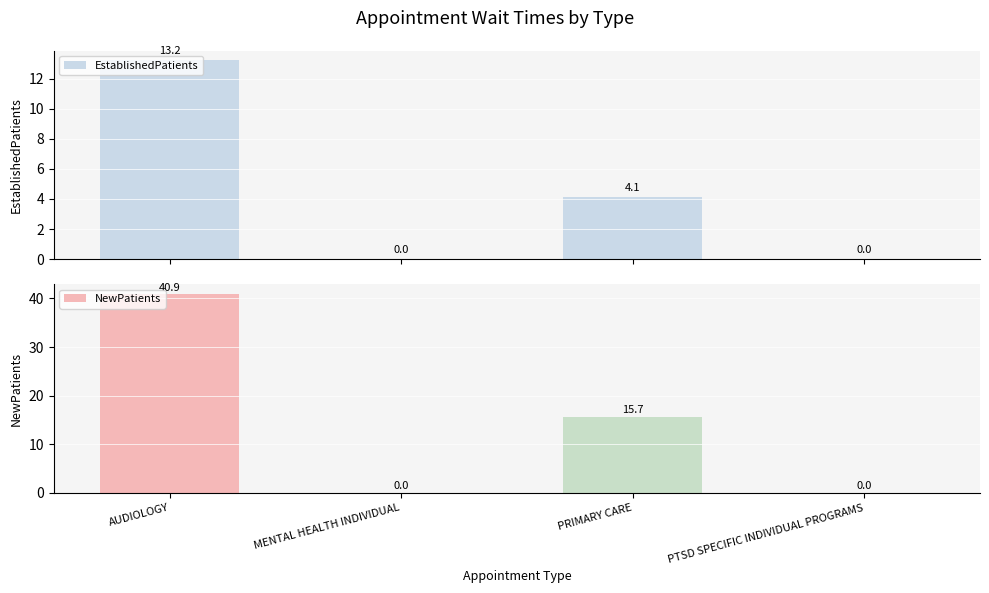

What is the label of the 1st bar from the left?

AUDIOLOGY